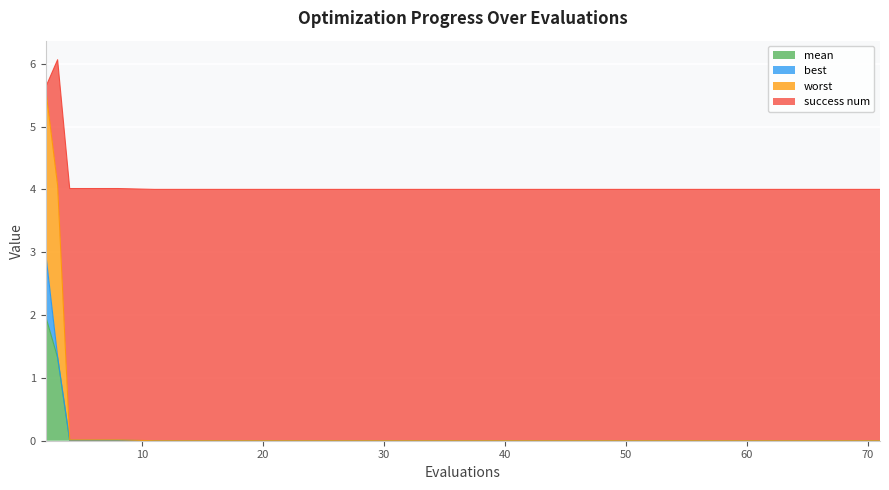

What are all the series names shown in the legend?

mean, best, worst, success num